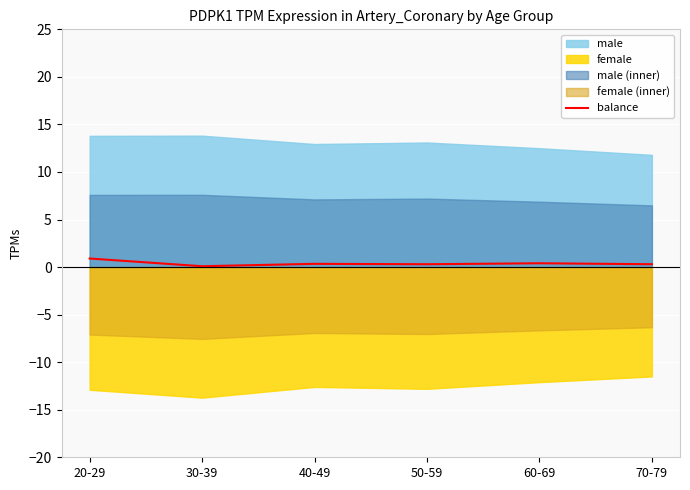

What is the label of the 6th point from the left?

70-79